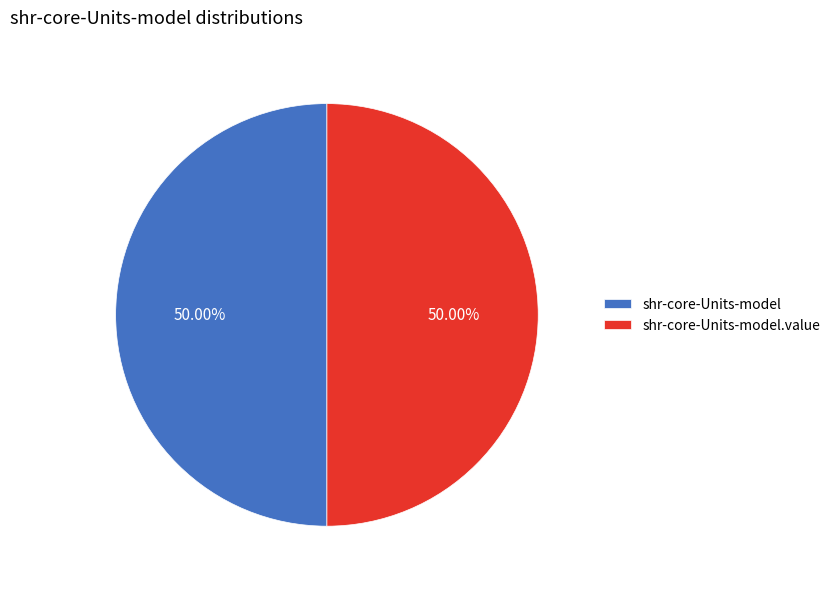

How many segments does this pie chart have?

2